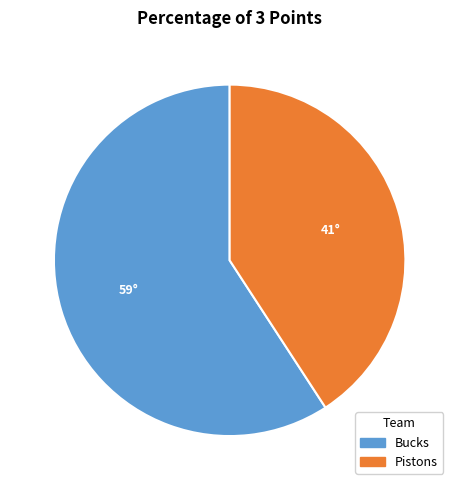

True or false: Pistons accounts for 41% of the total.

True